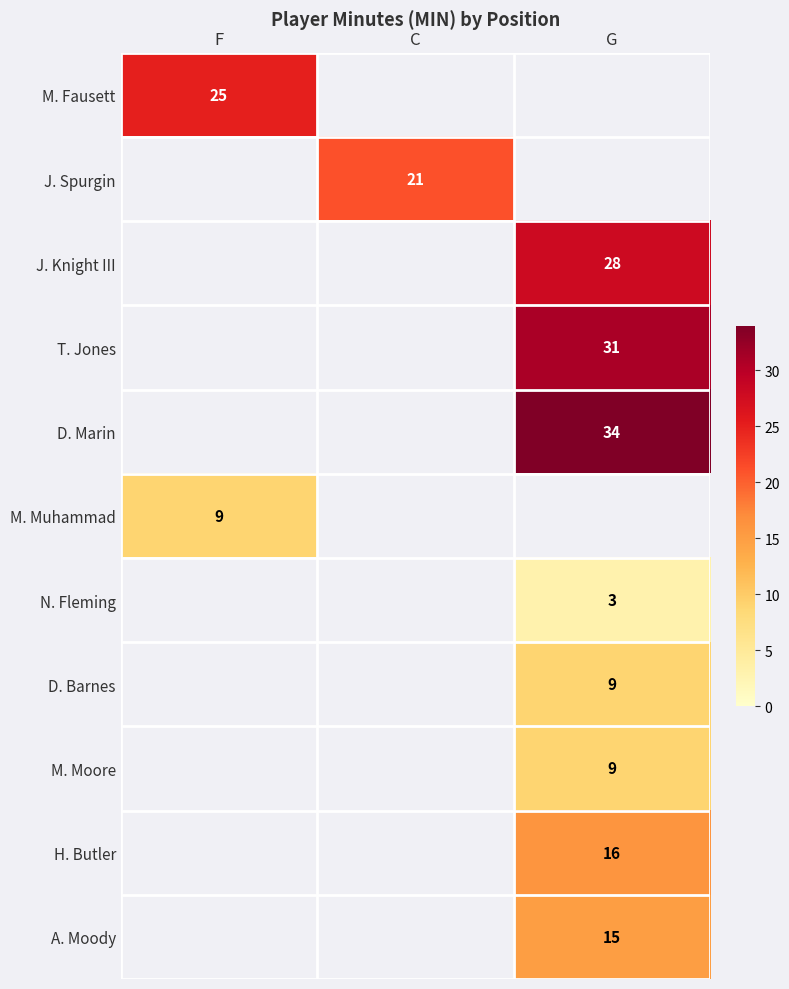

Is it true that M. Fausett equals 25 at F?

True